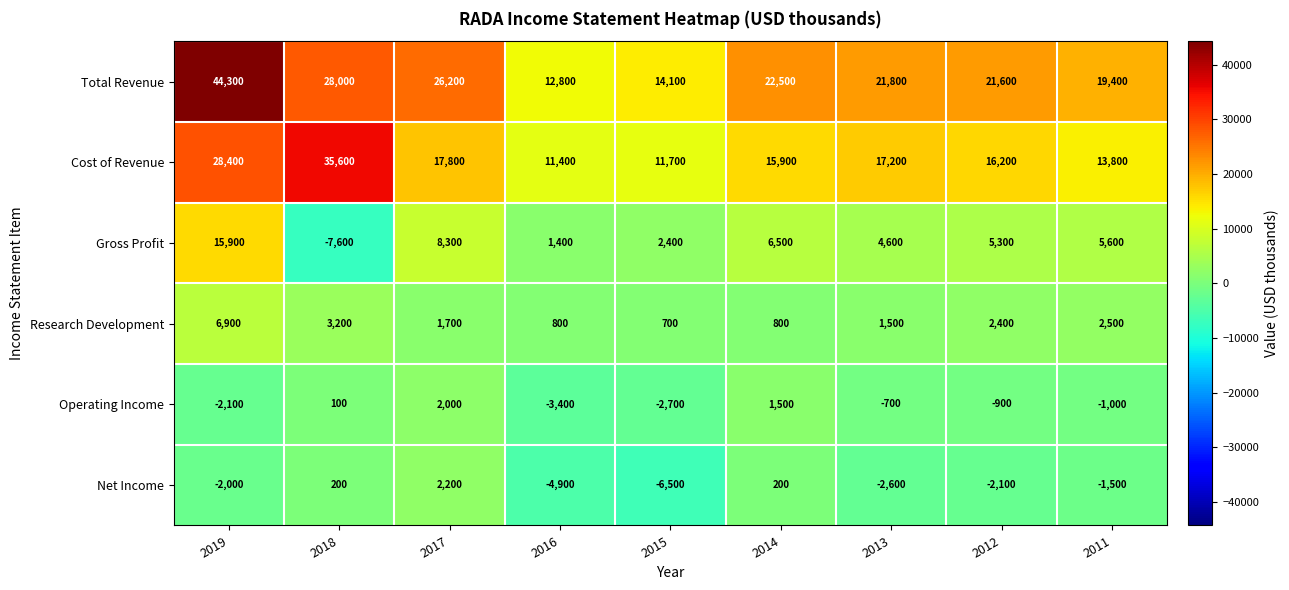

At how many categories does at least one series exceed 25267?

3